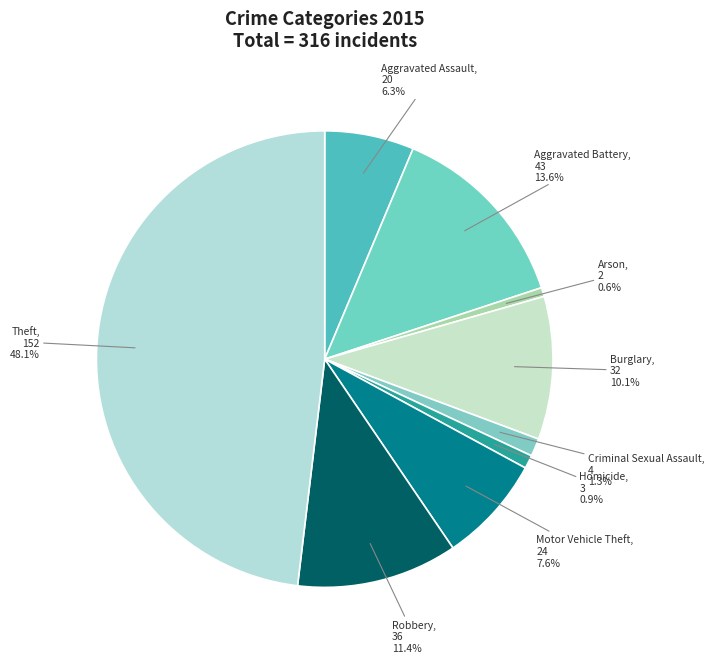

Combined, do Aggravated Assault and Aggravated Battery account for over 50%?

No